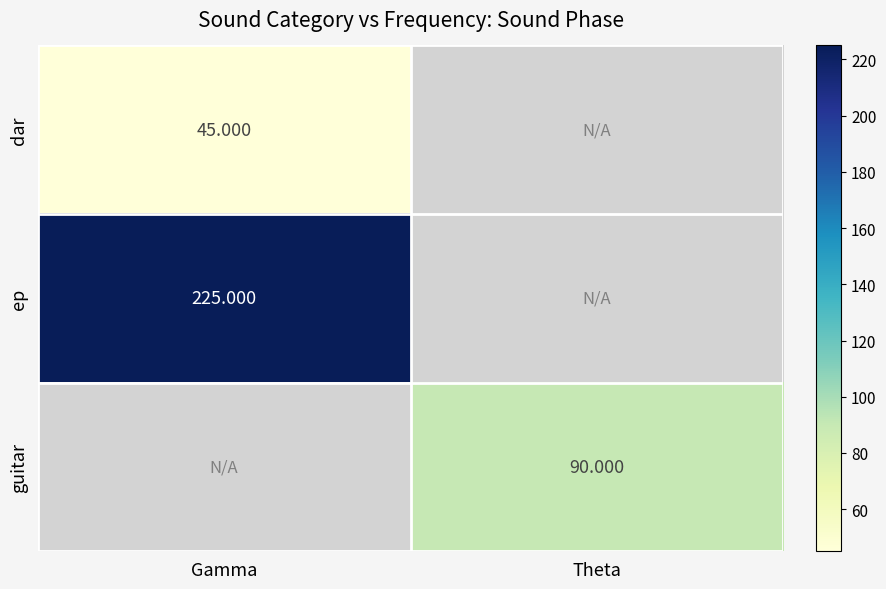

Is the value of ep at Gamma greater than the value of dar at Gamma?

Yes